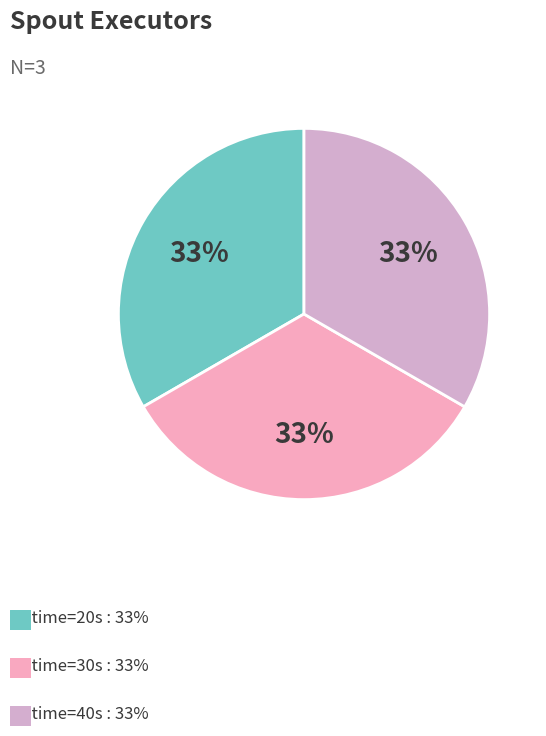

Is there any slice that represents more than half of the pie?

No